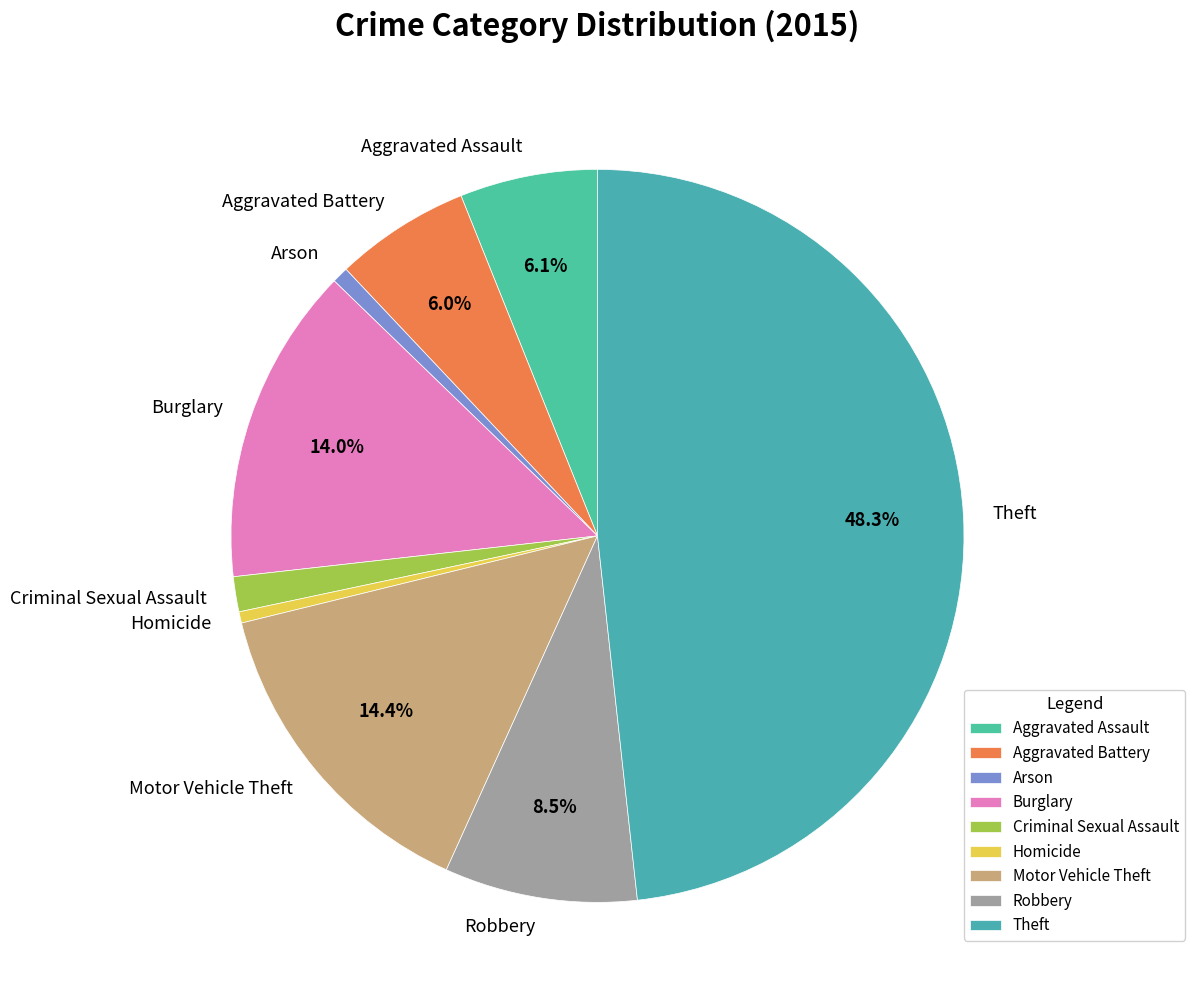

Does any single category account for the majority?

No